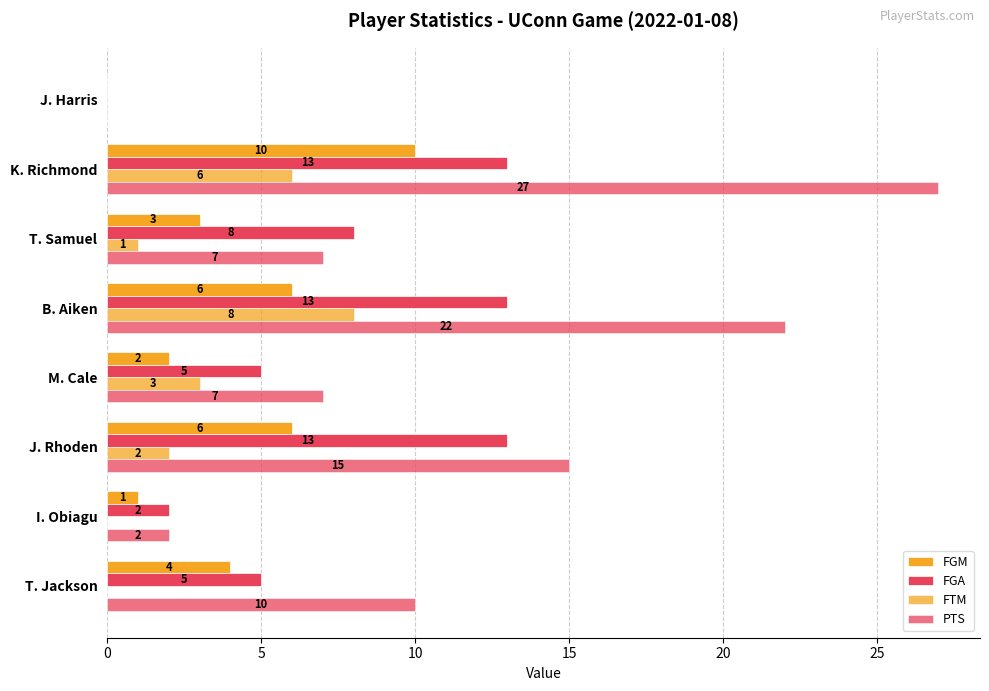

Reading left to right, extract all data points from this chart.

FGM: 4	1	6	2	6	3	10	0
FGA: 5	2	13	5	13	8	13	0
FTM: 0	0	2	3	8	1	6	0
PTS: 10	2	15	7	22	7	27	0